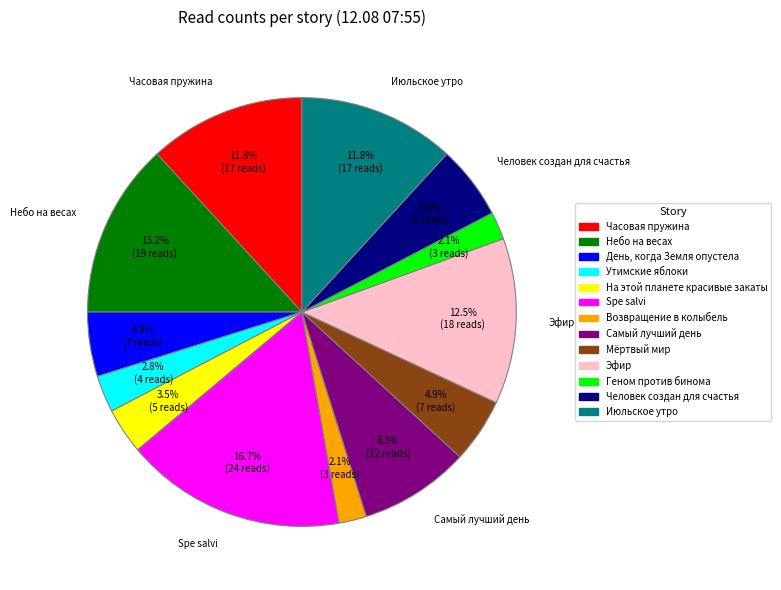

What percentage is the Spe salvi slice, to the nearest percent?

17%